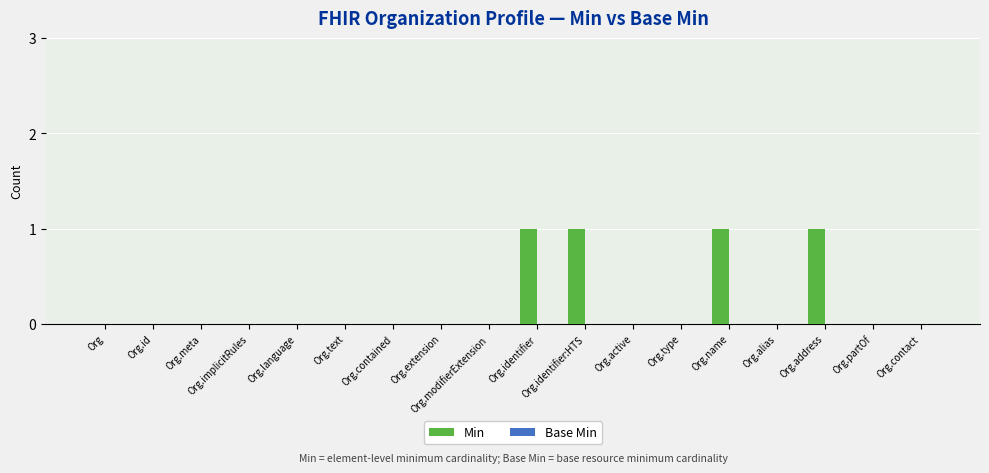

The chart shows a value of 1 at Org.text. True or false?

False